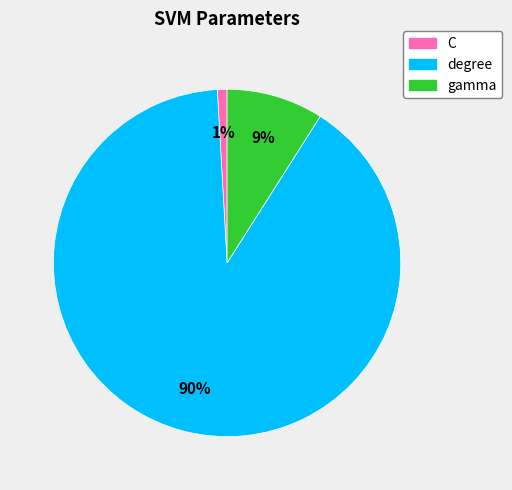

True or false: degree accounts for 99% of the total.

False